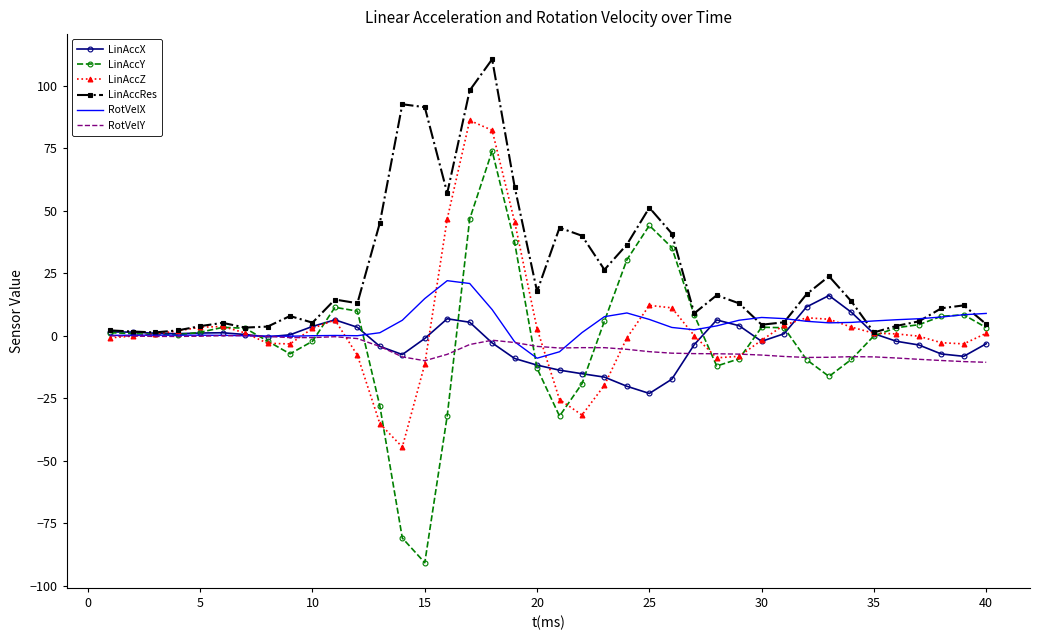

What is the difference between the second highest and minimum values in the LinAccY series?

137.4